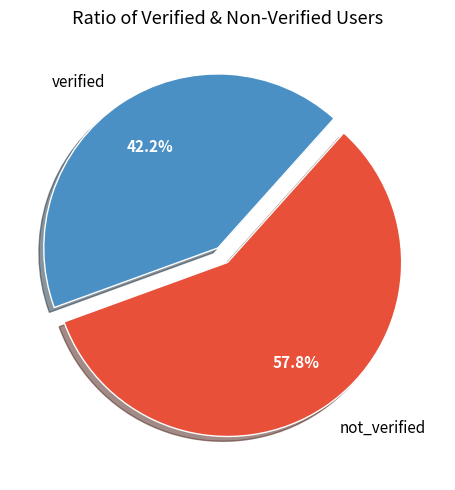

Which has a higher value, verified or not_verified?

not_verified